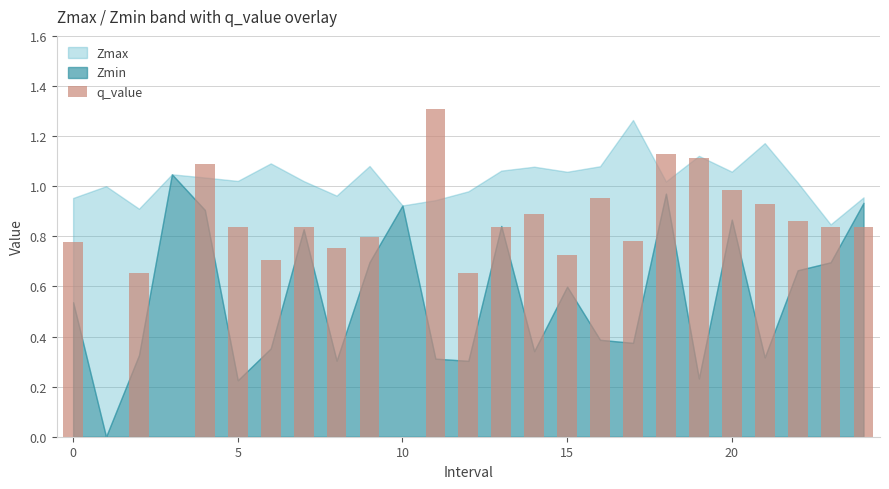

What is the sum of all values?

19.3